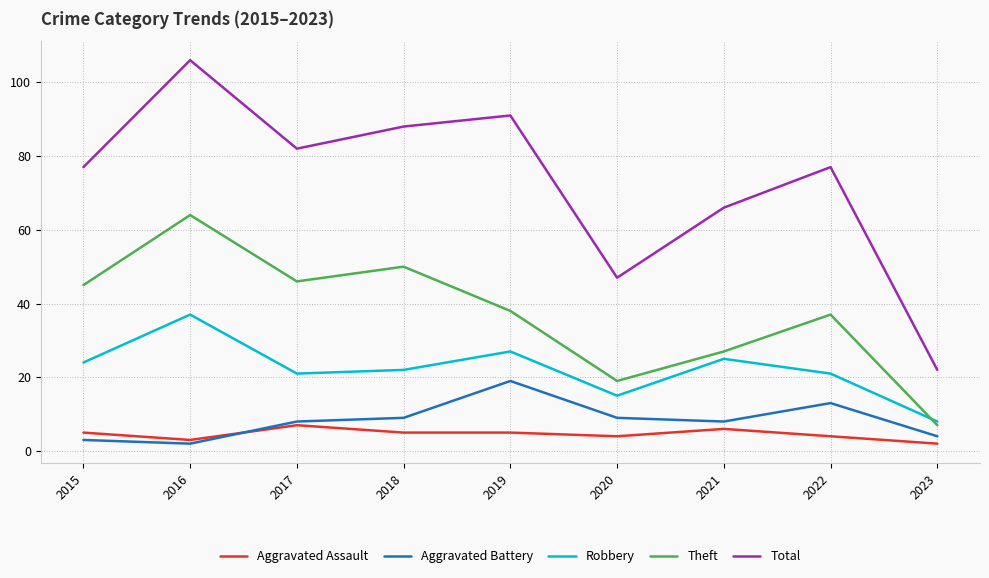

At which category does Aggravated Assault reach its first local peak?

2017